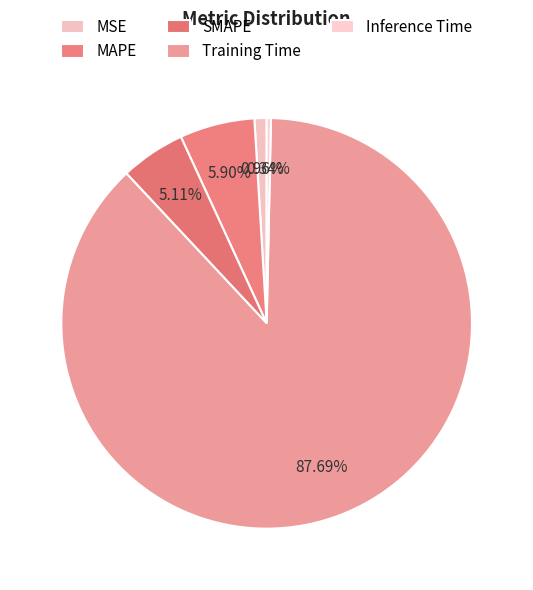

Which category has the smallest portion of the pie?

Inference Time